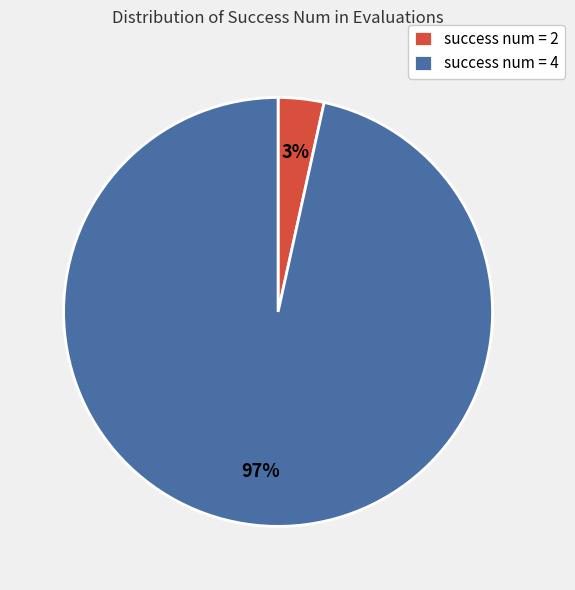

What is the smallest slice in the pie chart?

success num = 2